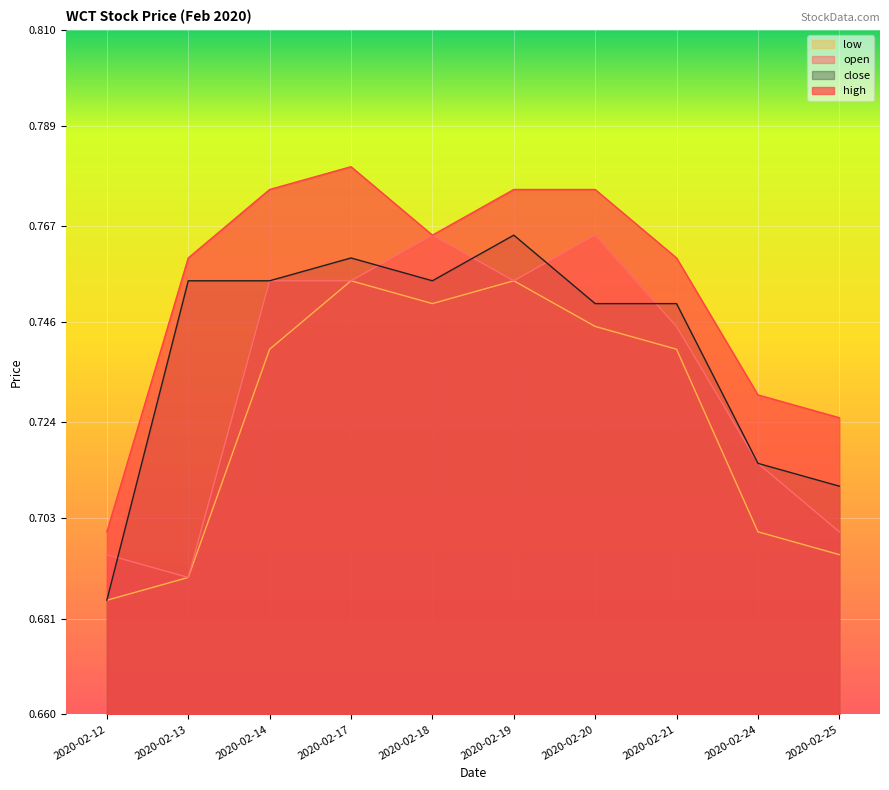

In high, how many points are higher than both neighbors (excluding endpoints)?

1